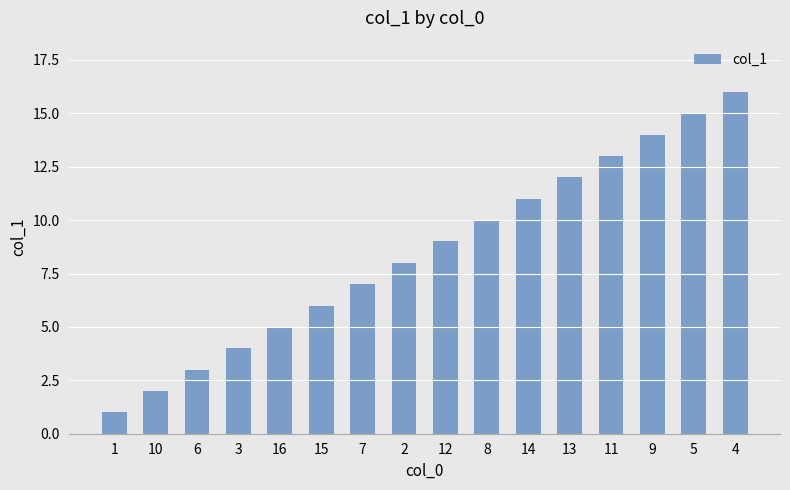

Reading left to right, extract all data points from this chart.

1	2	3	4	5	6	7	8	9	10	11	12	13	14	15	16